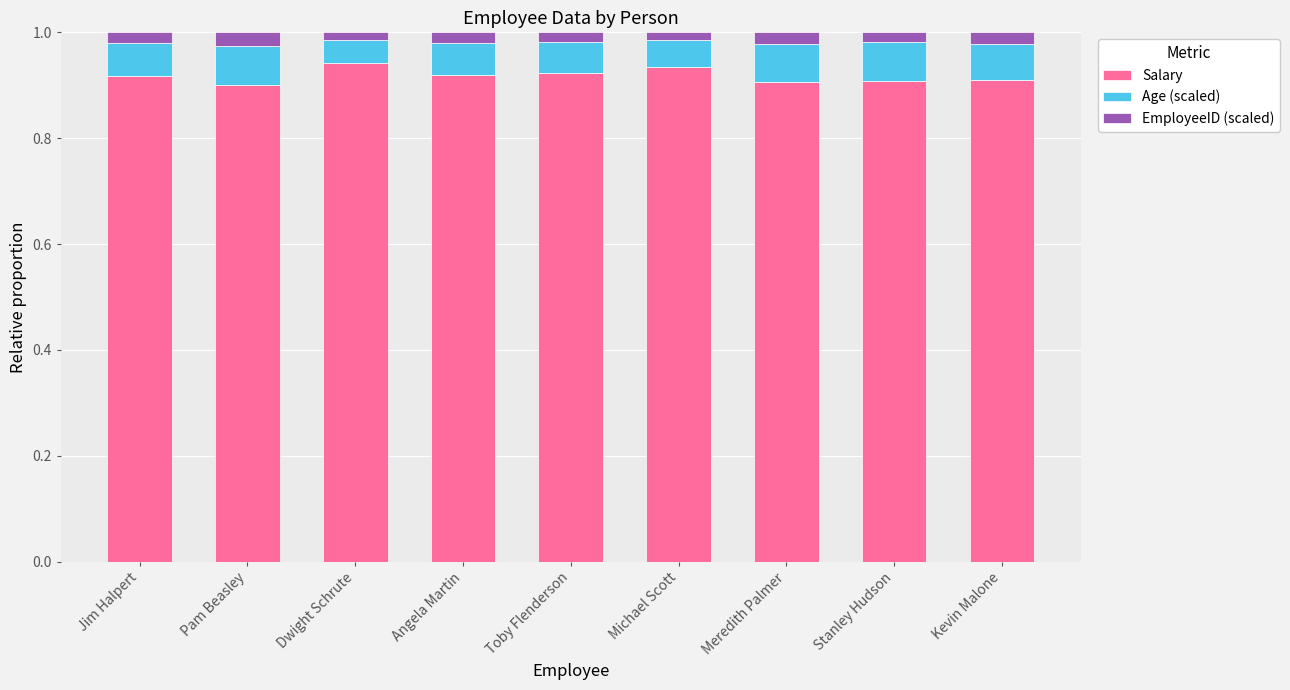

Is it true that Salary equals 0.9 at Toby Flenderson?

True